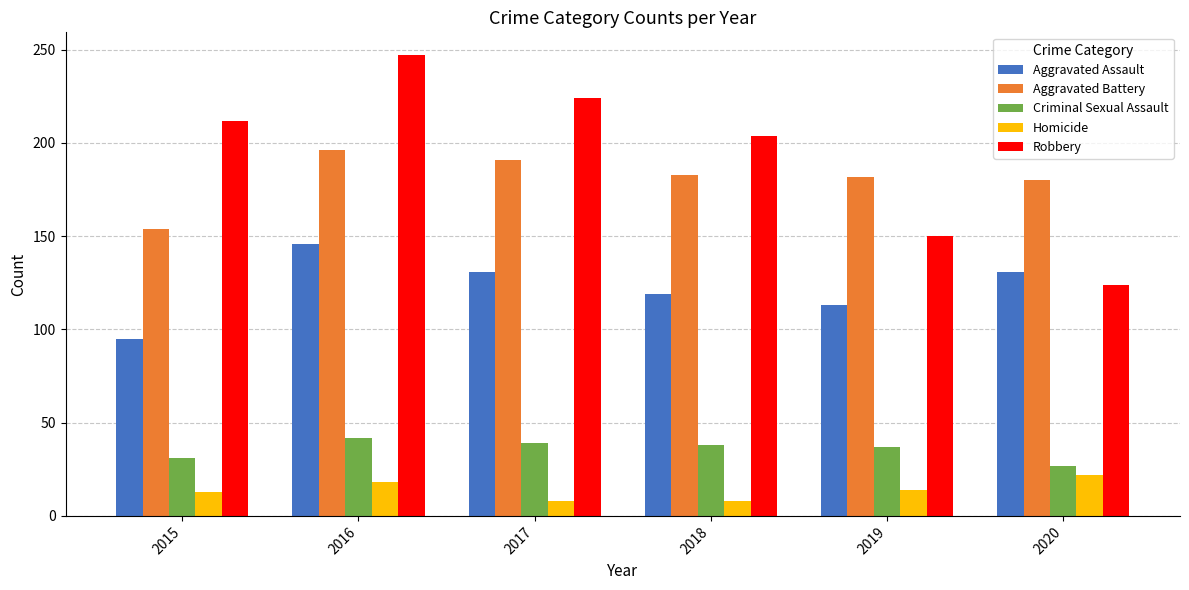

What is the smallest value displayed?

8